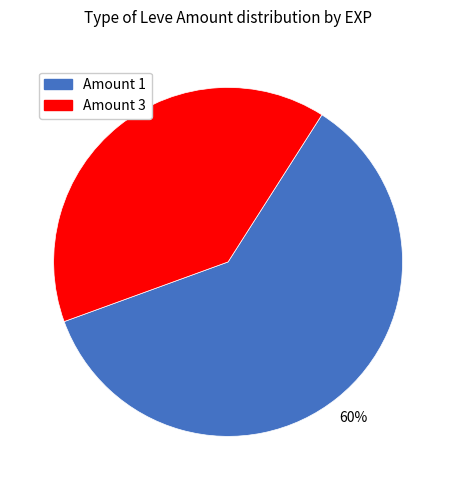

Is there a majority slice in this chart?

Yes